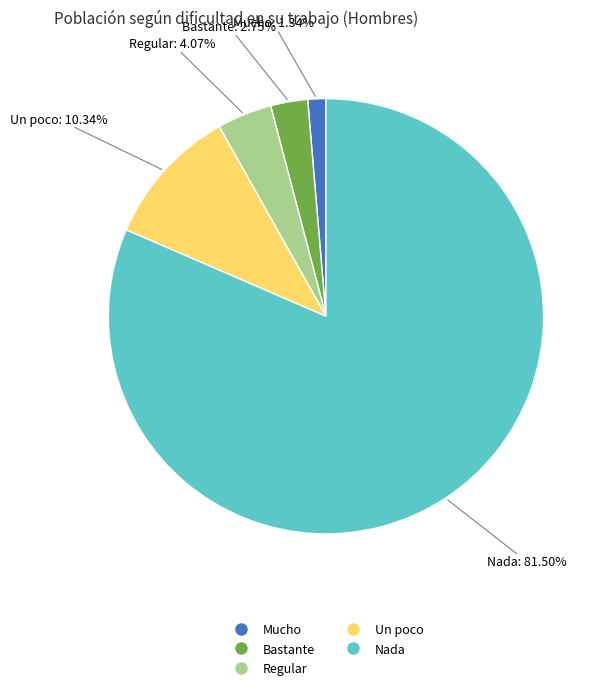

What percentage do Un poco and Regular together represent?

14.4%